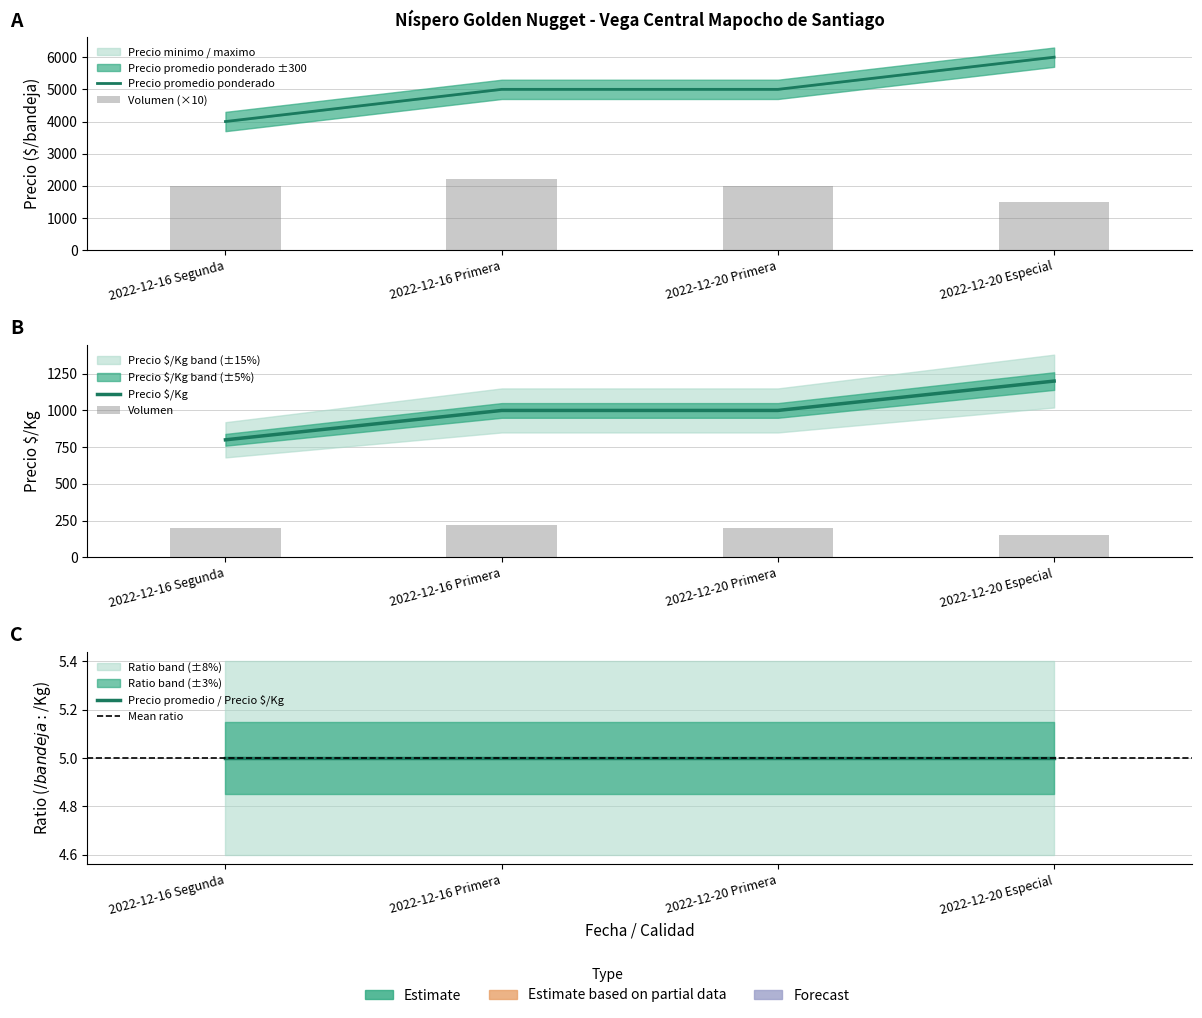

Which category has the lowest value in the Precio minimo series?

2022-12-16 Segunda